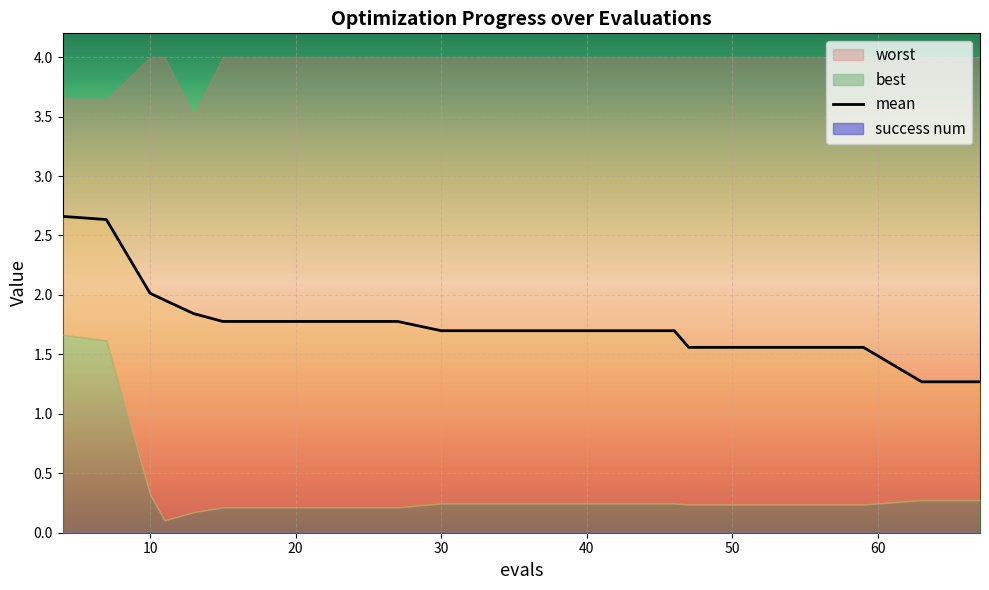

What is the sum of all values?

35.5